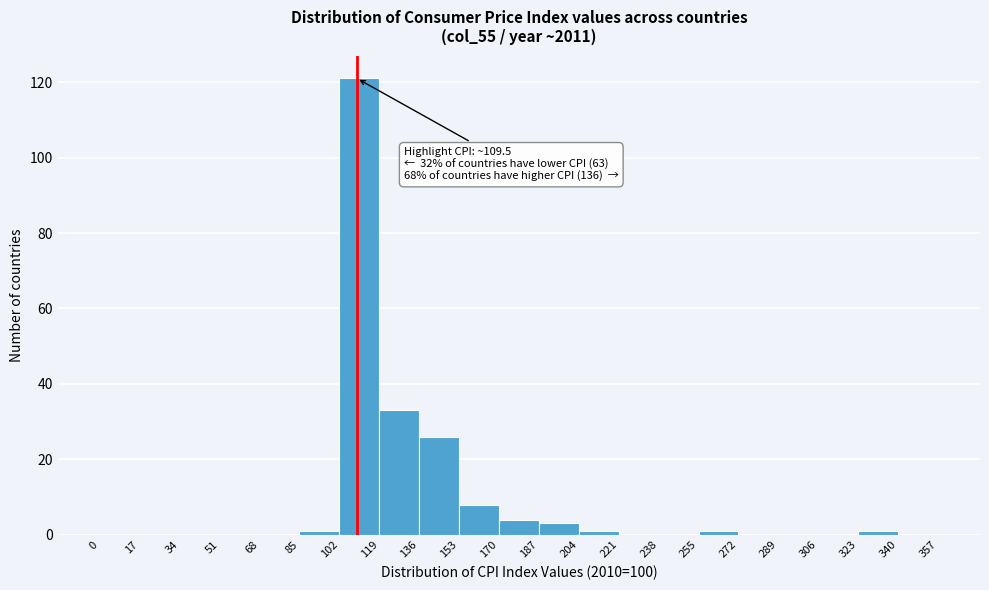

Over which range of the x-axis is the bar tallest?

102 to 119